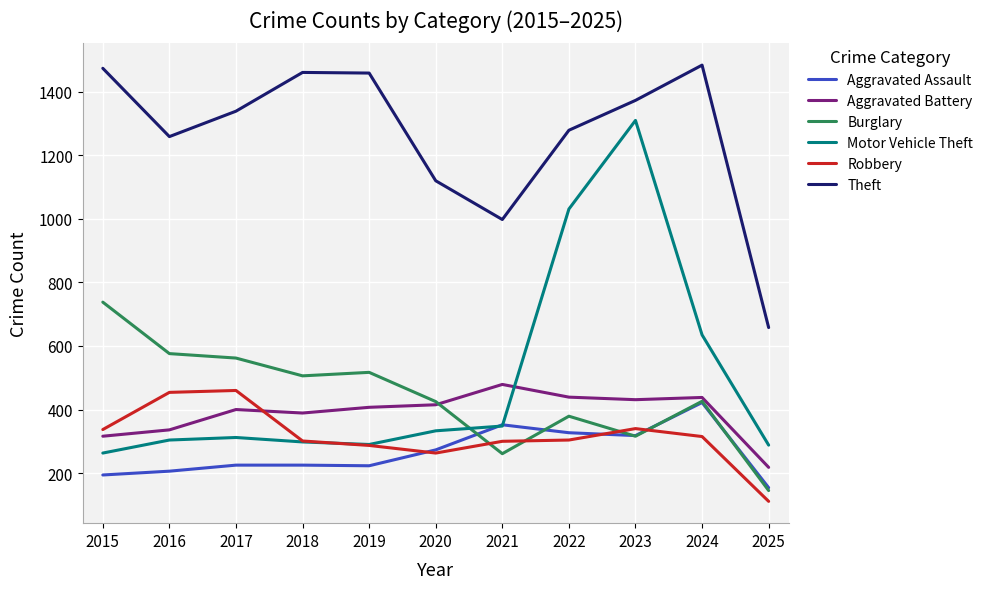

What is the difference between the Robbery values at 2023 and 2015?

3